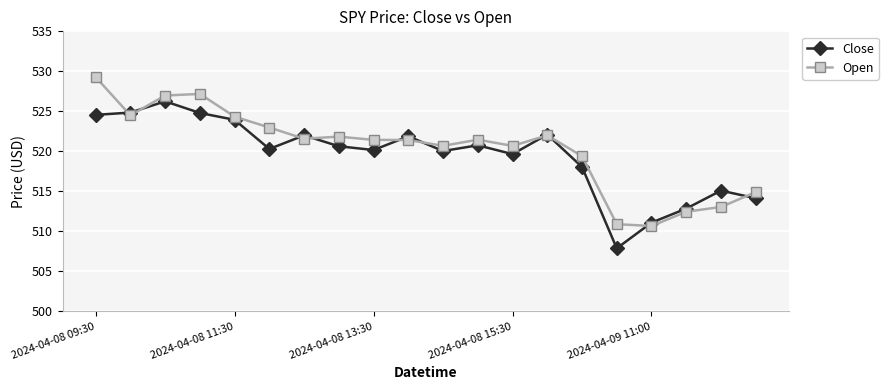

Rank the series by their maximum value, from highest to lowest.

Open, Close